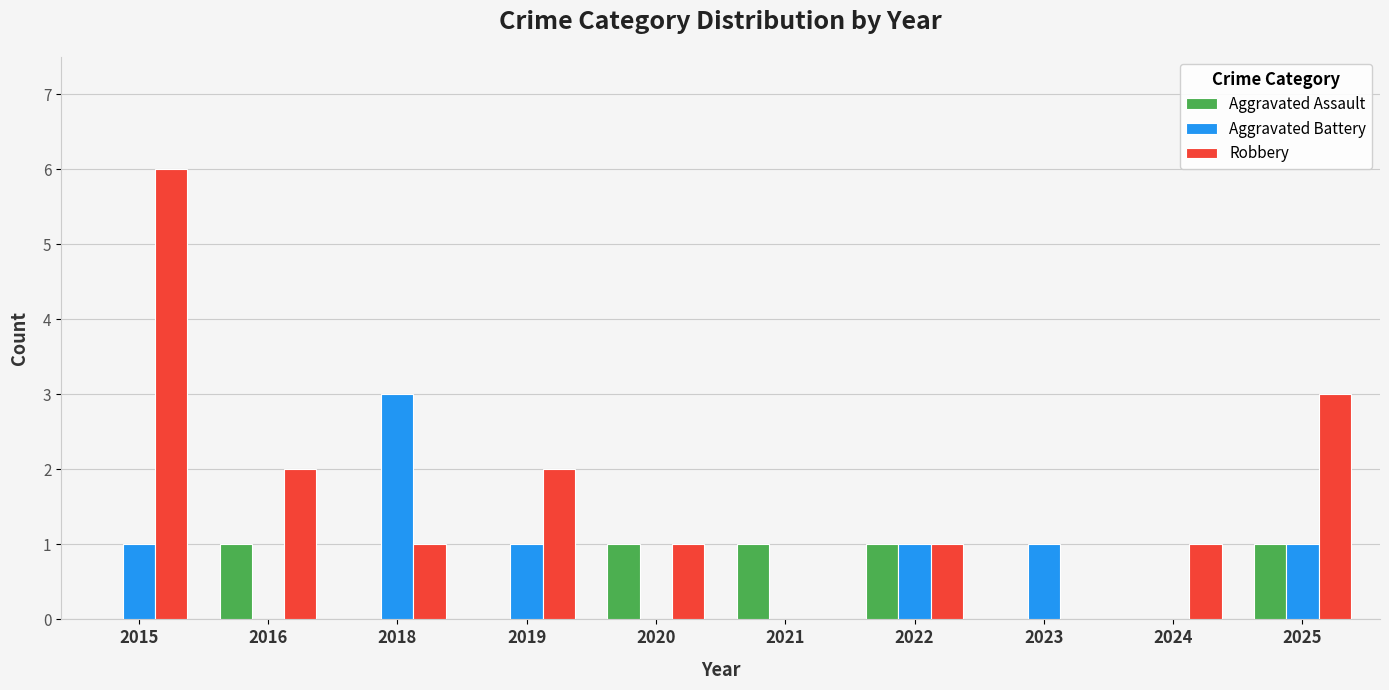

Is it true that Aggravated Battery equals 1 at 2015?

True